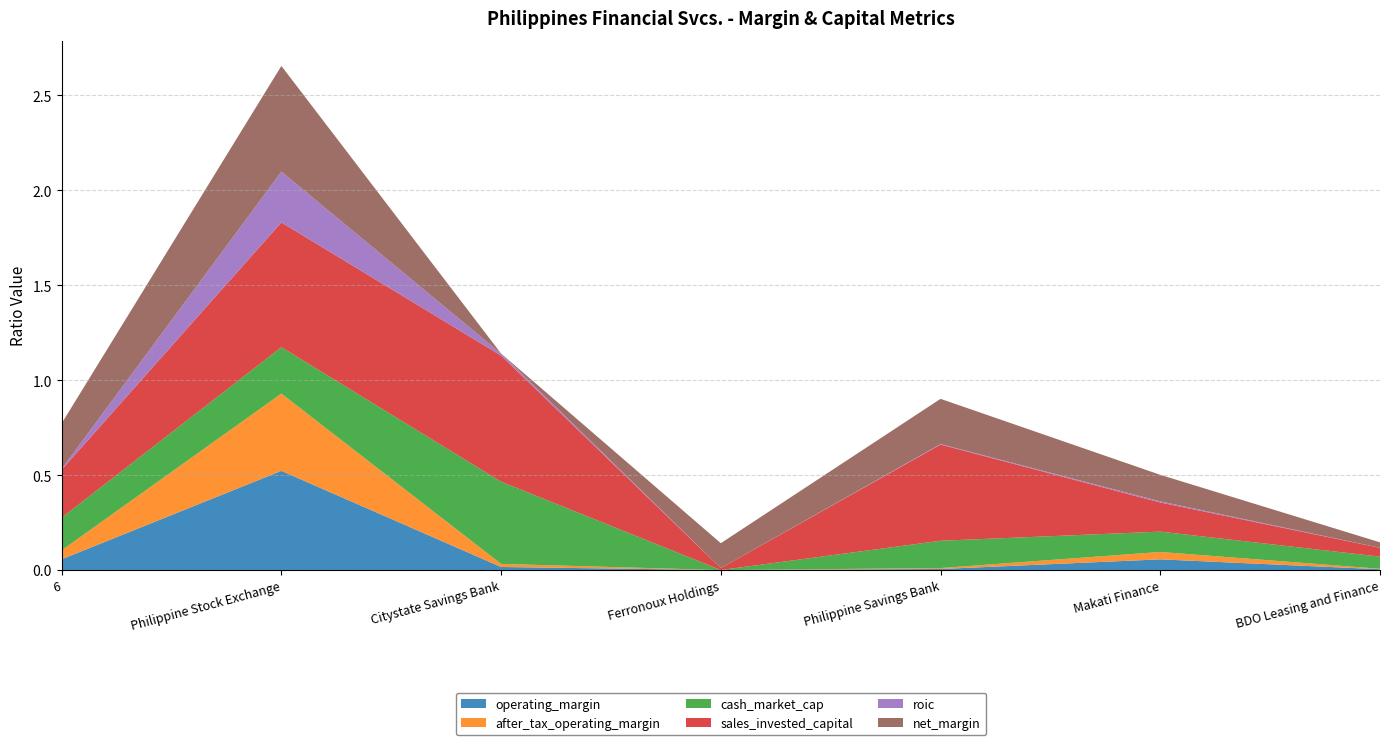

Is it true that operating_margin equals 0.0 at Ferronoux Holdings?

True